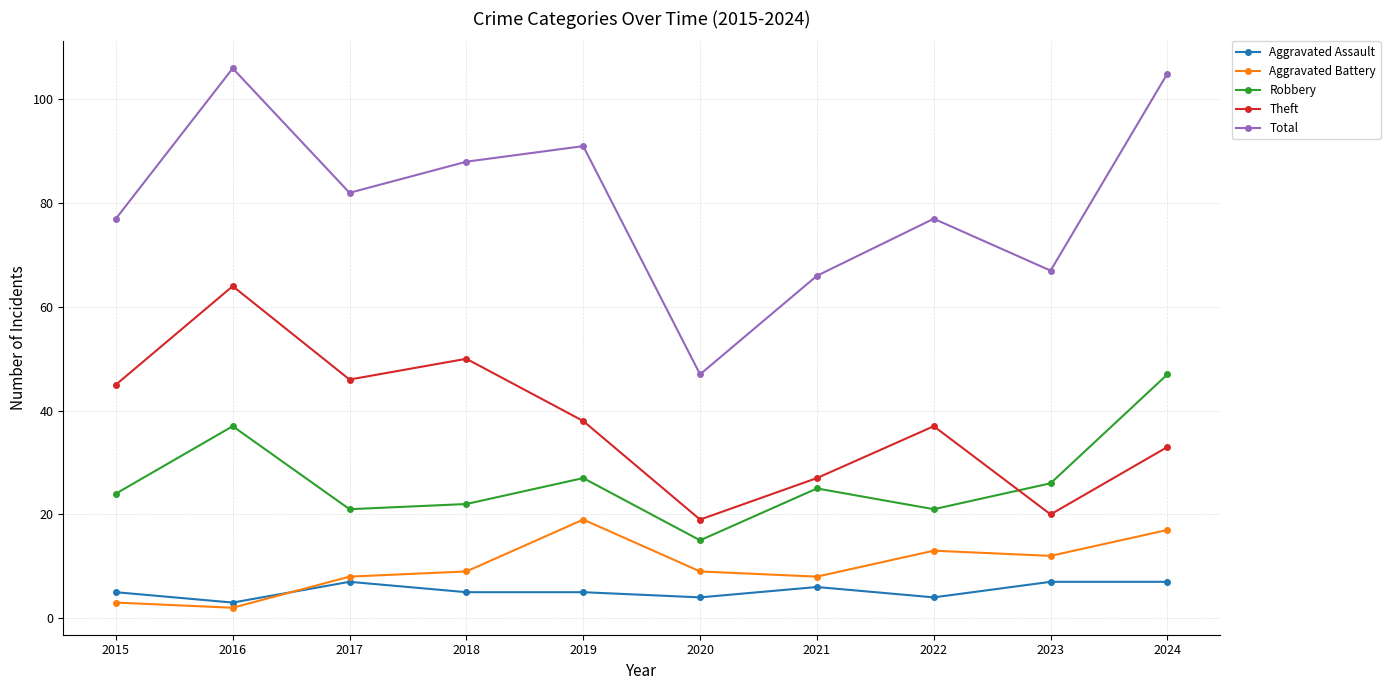

How many values in the Total series are below 82?

5